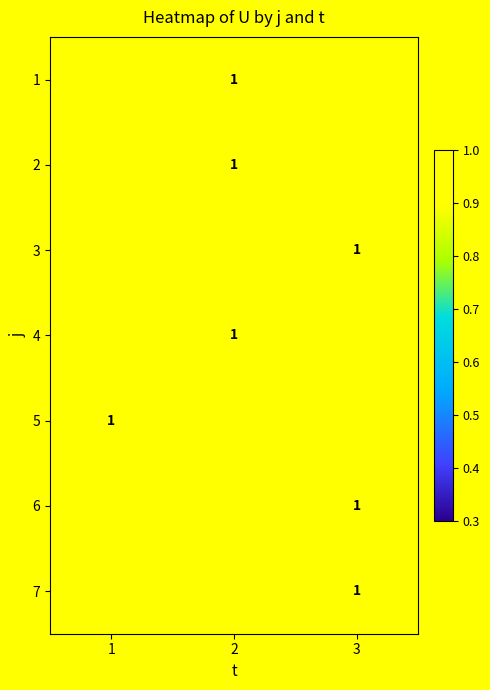

True or false: 6 has a value of 1.0 at 3.

True